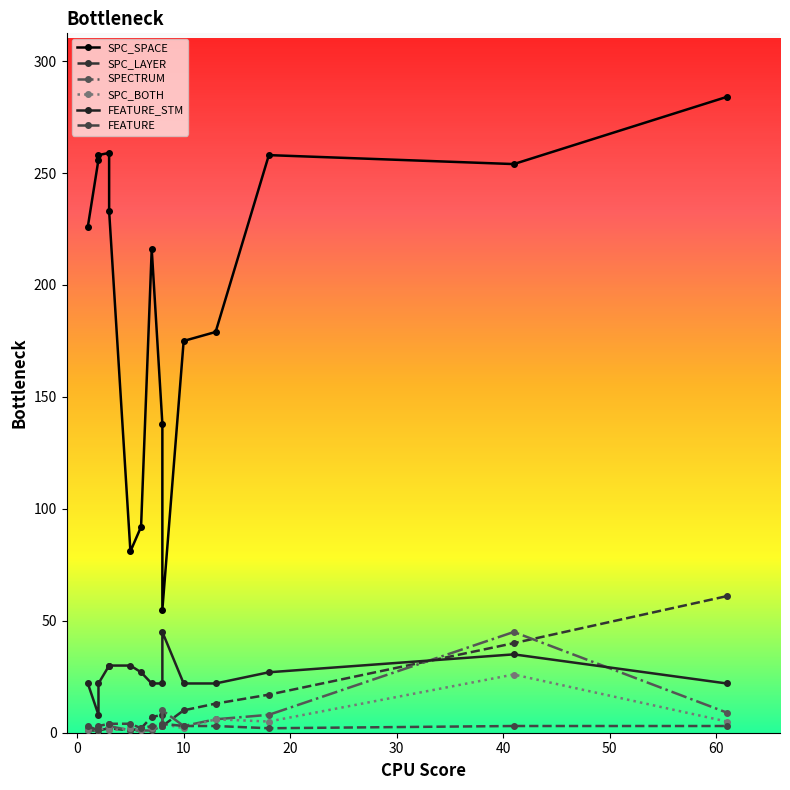

What is the label of the 11th point from the right?

3